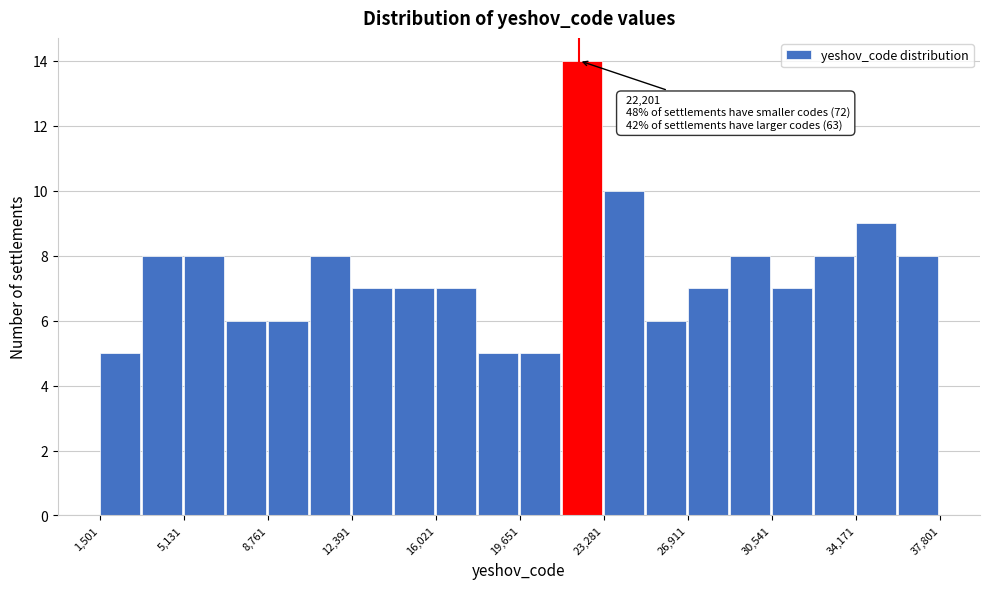

Around what value on the x-axis is the tallest bar? Give the approximate position of its centre, as read against the axis.

22500